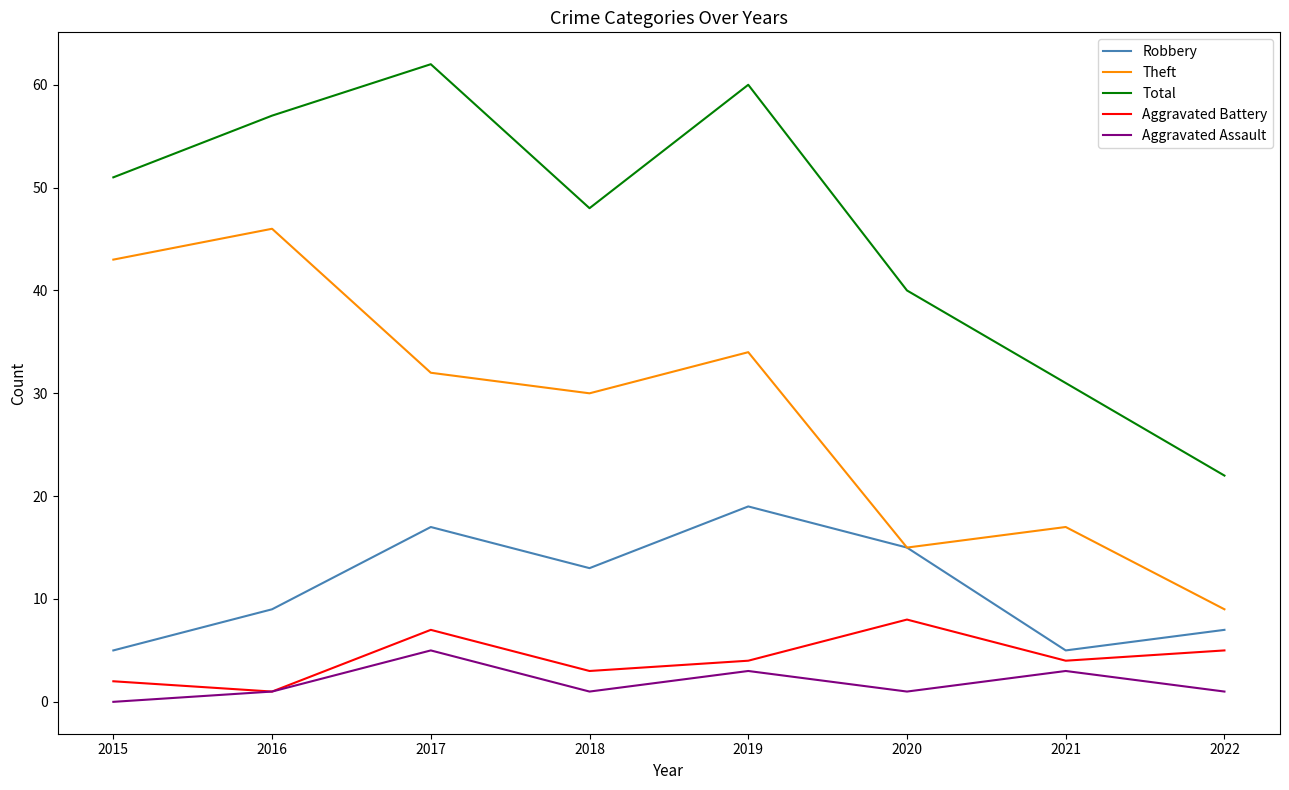

Reading right to left, what are all the values shown in this chart?

Robbery: 7	5	15	19	13	17	9	5
Theft: 9	17	15	34	30	32	46	43
Total: 22	31	40	60	48	62	57	51
Aggravated Battery: 5	4	8	4	3	7	1	2
Aggravated Assault: 1	3	1	3	1	5	1	0